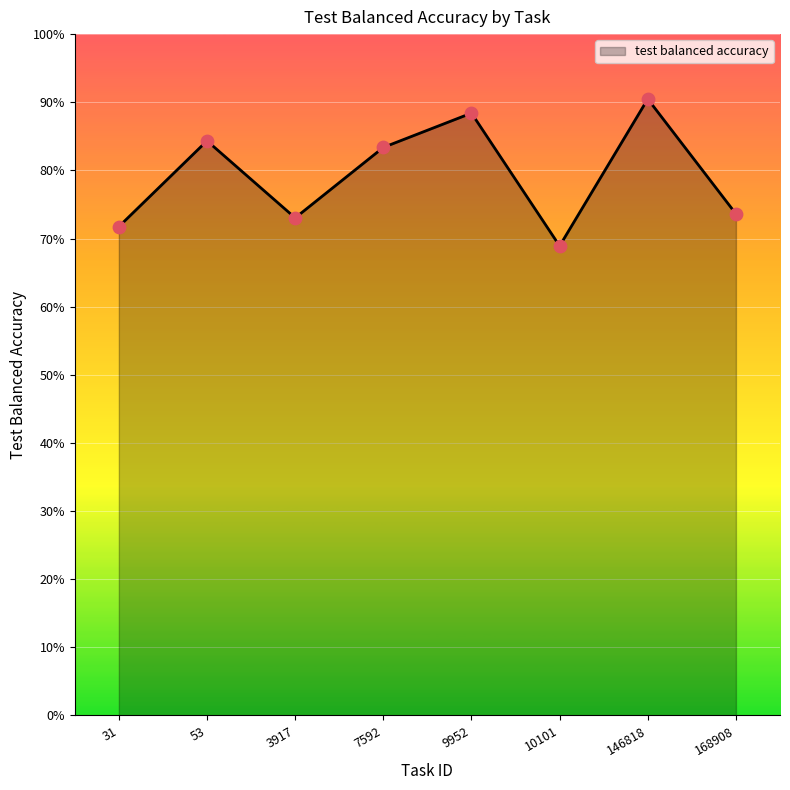

Which has a higher value, 3917 or 53?

53